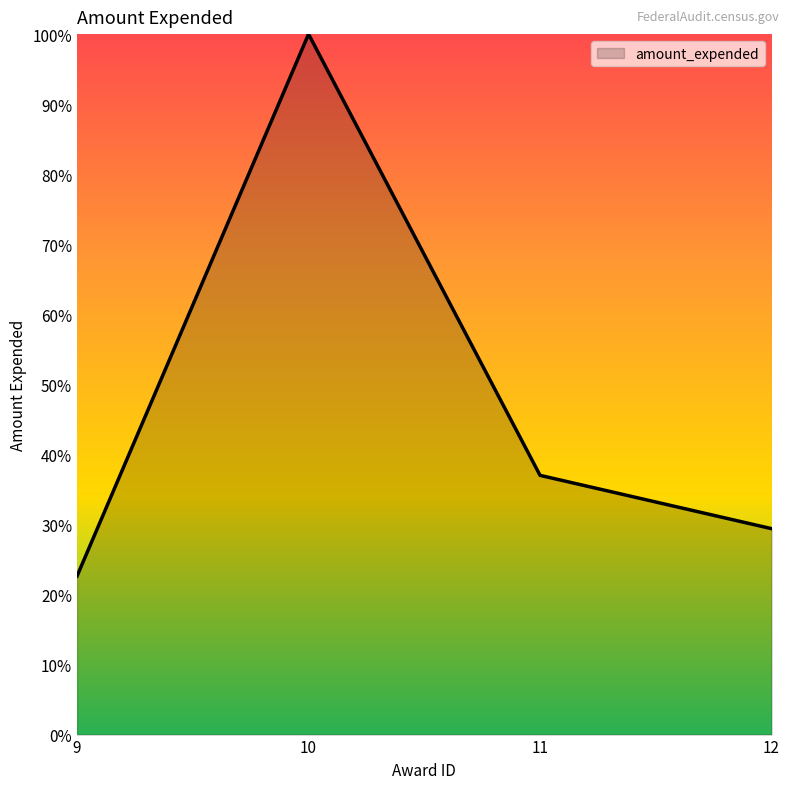

What is the sum of all values?

189.0